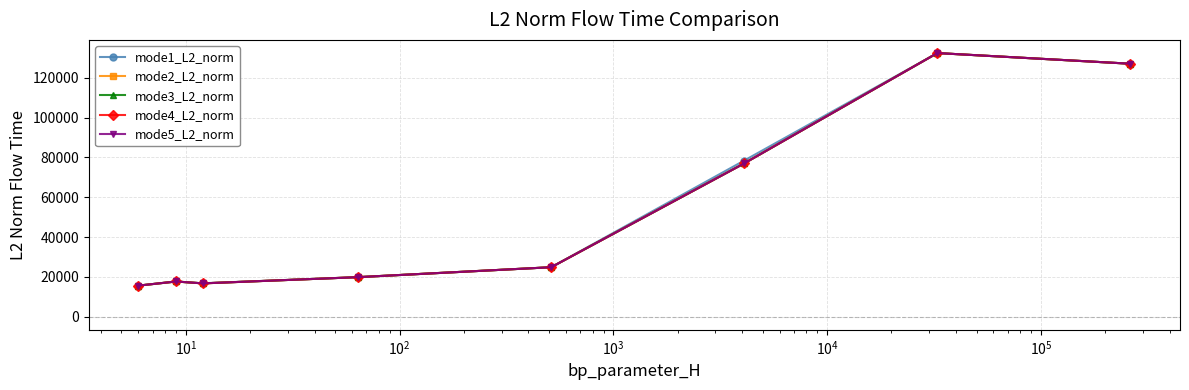

Where is the first local minimum for mode3_L2_norm?

$\mathdefault{10^{1}}$